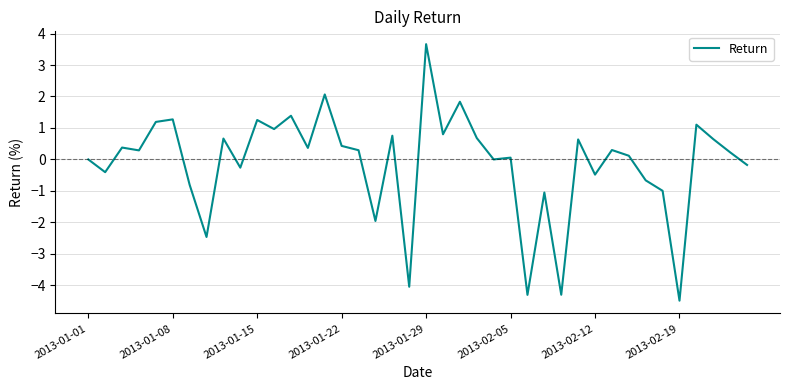

What is the average value?

-0.1